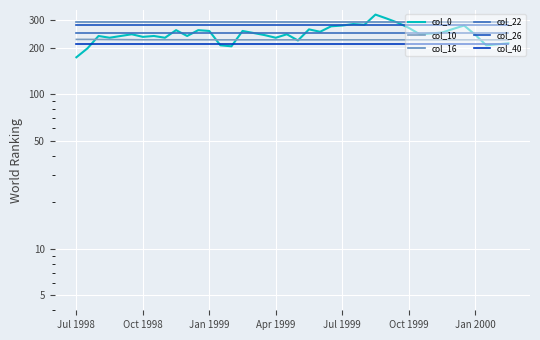

How many lines are shown in the chart?

6